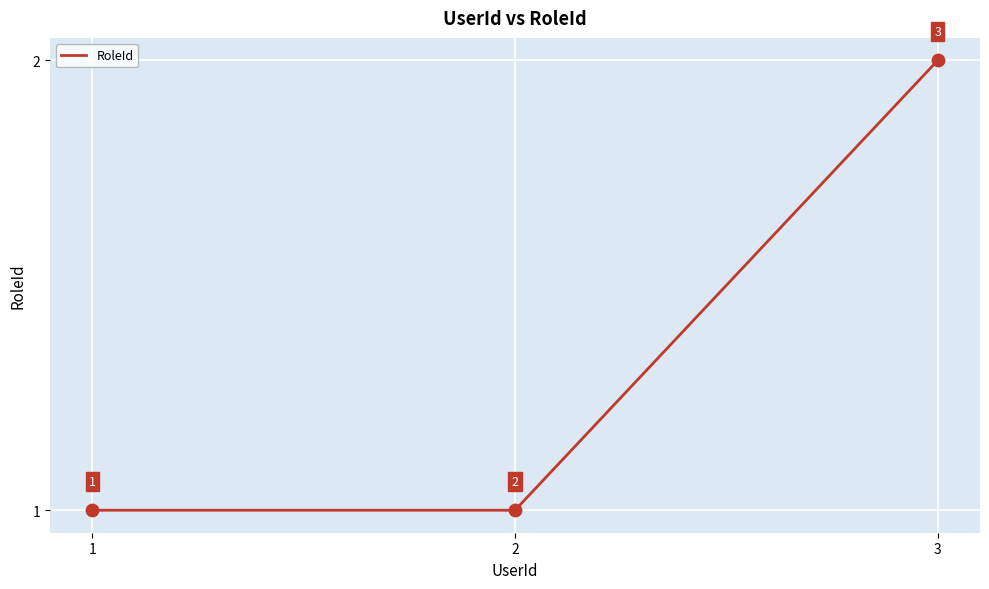

Which has a higher value, 1 or 3?

3